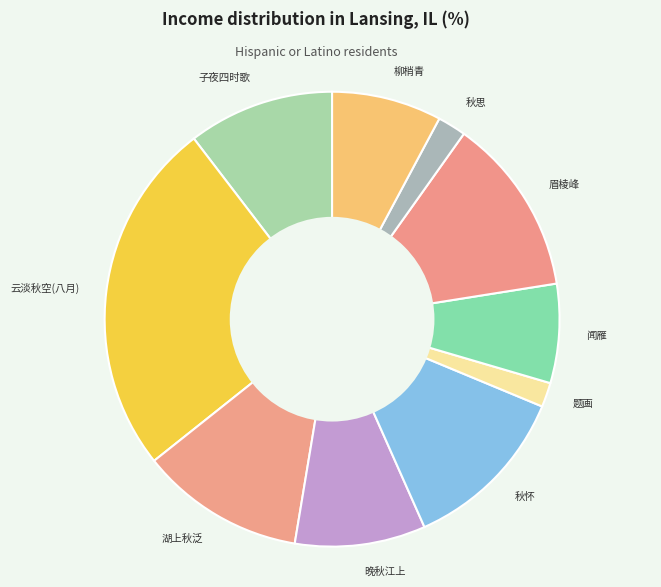

How many segments does this pie chart have?

10